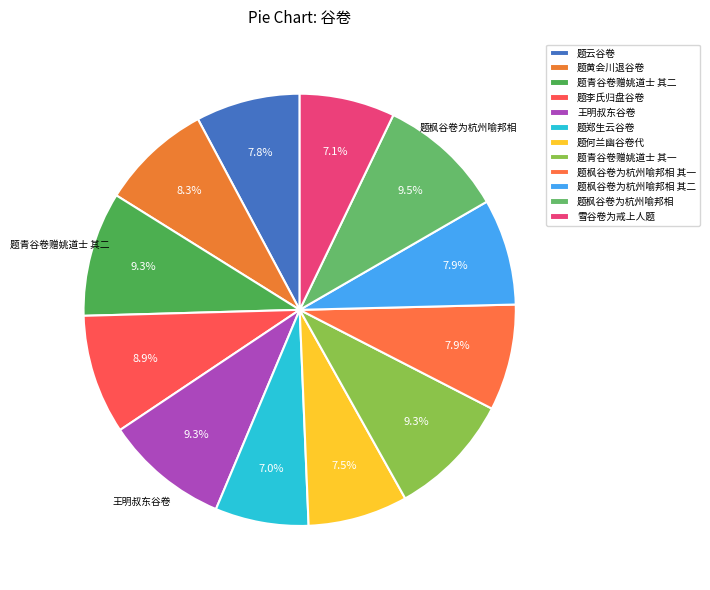

To the nearest percent, what is the average slice percentage?

8%